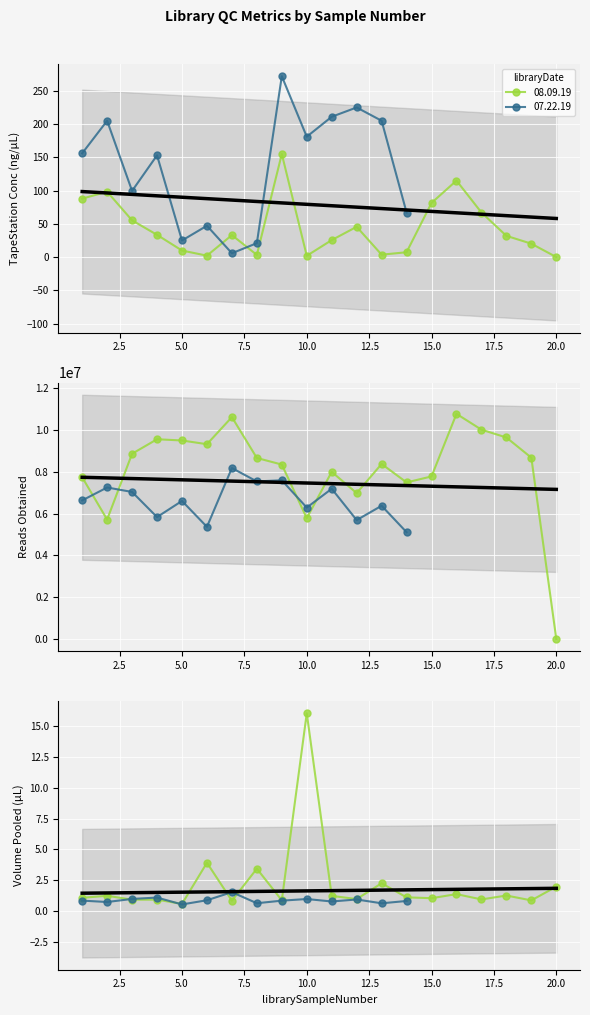

Rank the series by their maximum value, from highest to lowest.

readsObtained, tapestationConc, volumePooled